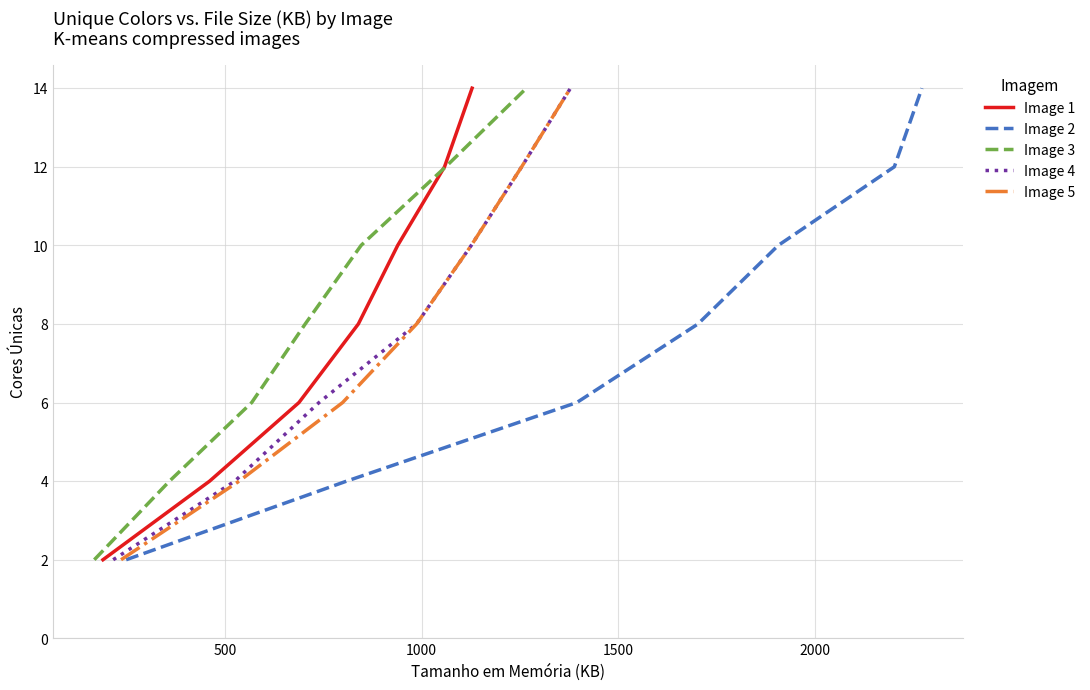

True or false: Image 2 has a value of 13 at 2000.

False